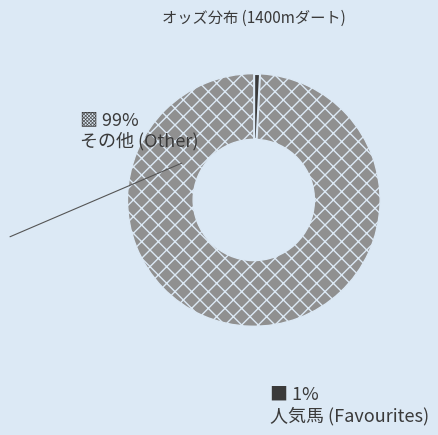

Is there a majority slice in this chart?

Yes